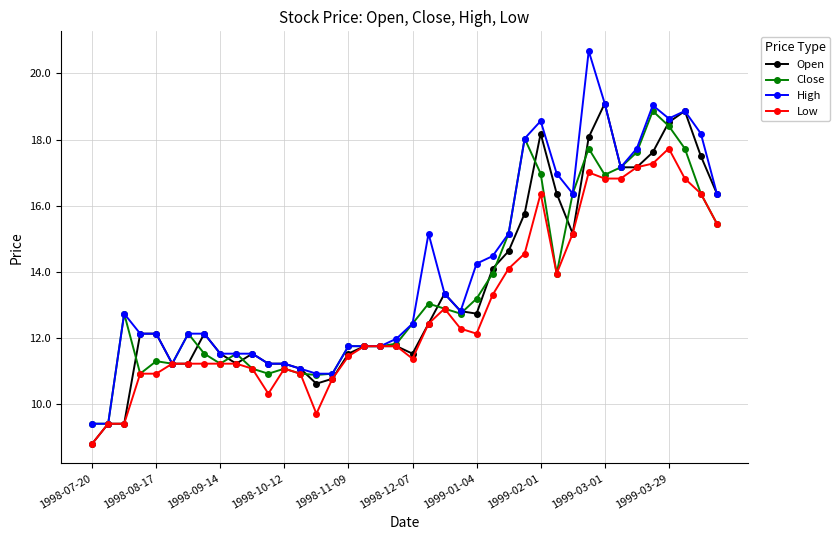

What is the highest value of the High series?

20.7